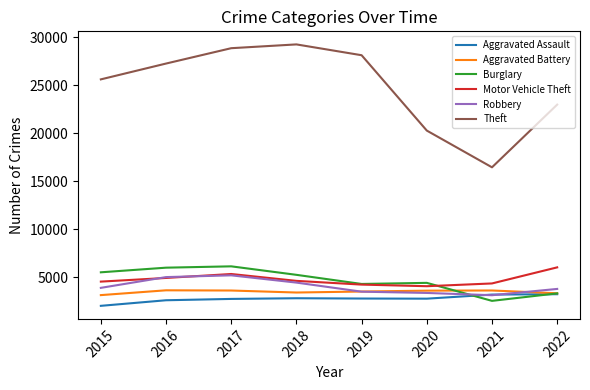

Is it true that Aggravated Assault equals 2036 at 2015?

True